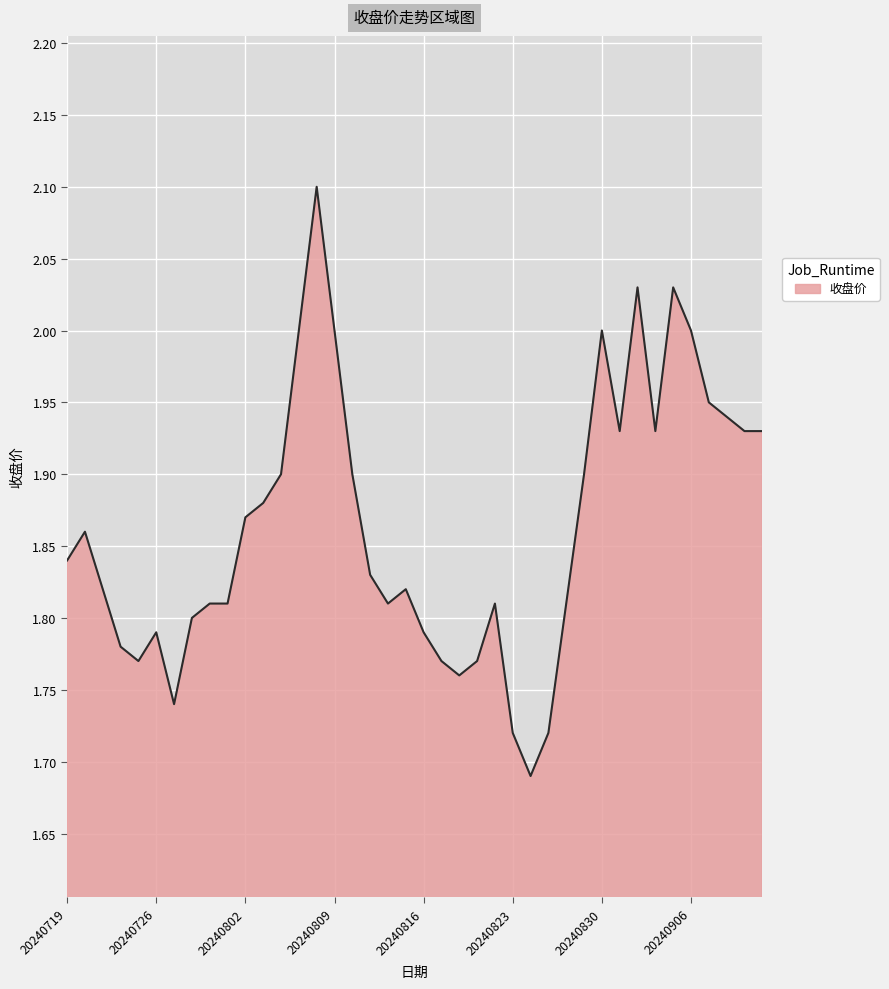

What is the difference between the maximum and minimum values?

0.4